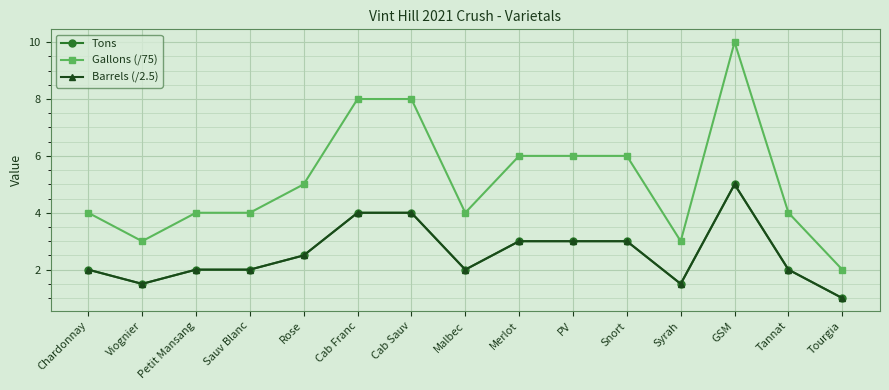

What is the label of the 7th point from the right?

Merlot